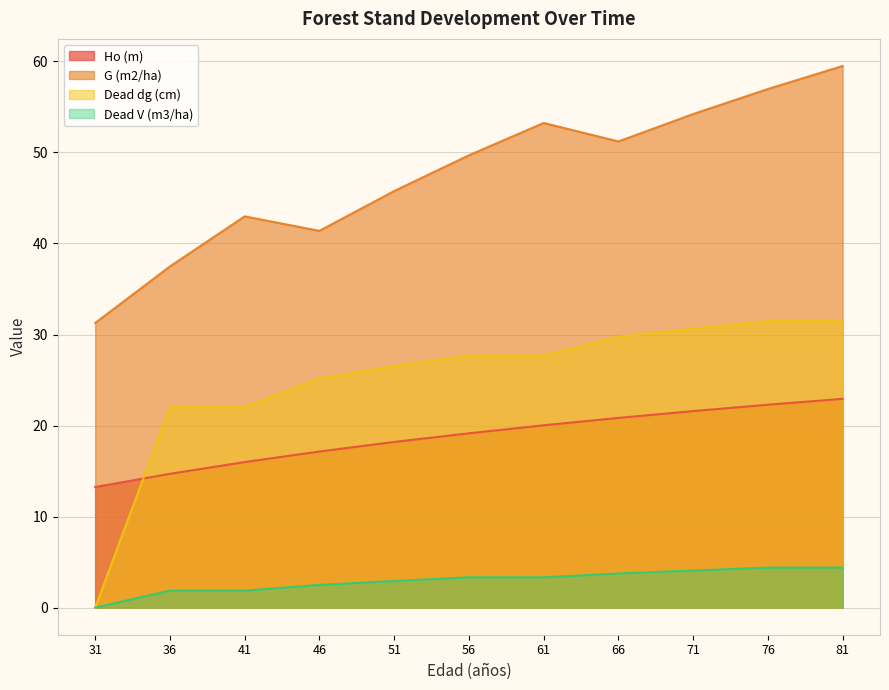

Rank the categories by Dead dg (cm) value from lowest to highest.

31, 36, 41, 46, 51, 56, 61, 66, 71, 76, 81